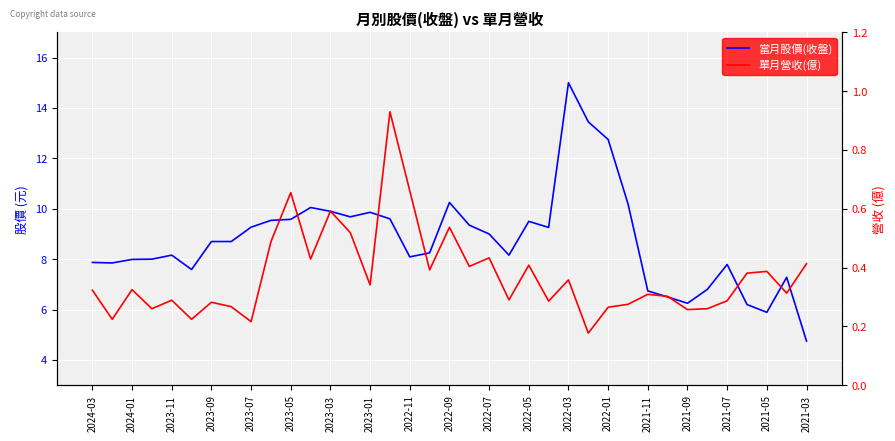

What is the difference between the second highest and minimum values in the 單月營收(億) series?

0.5